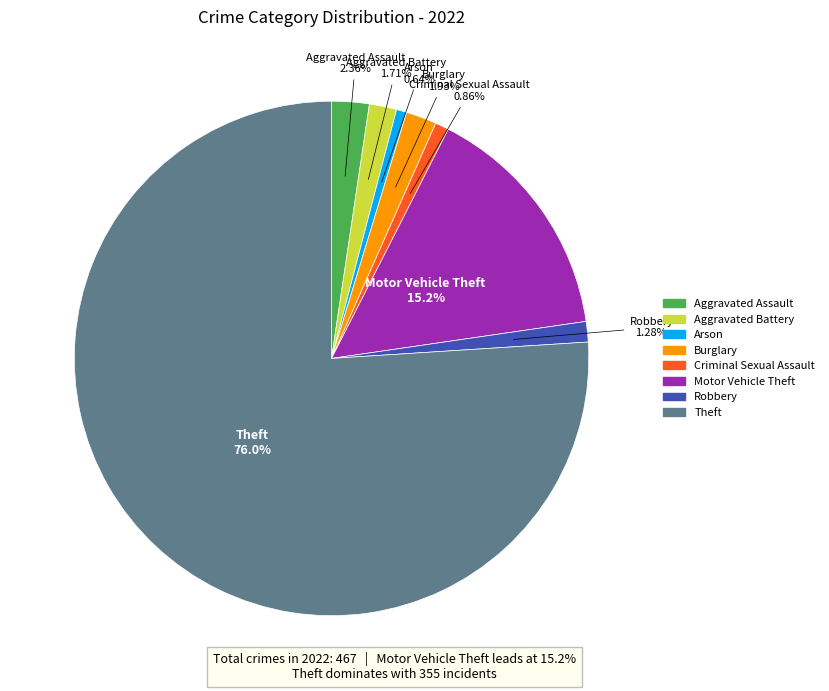

How many slices are in this pie chart?

8